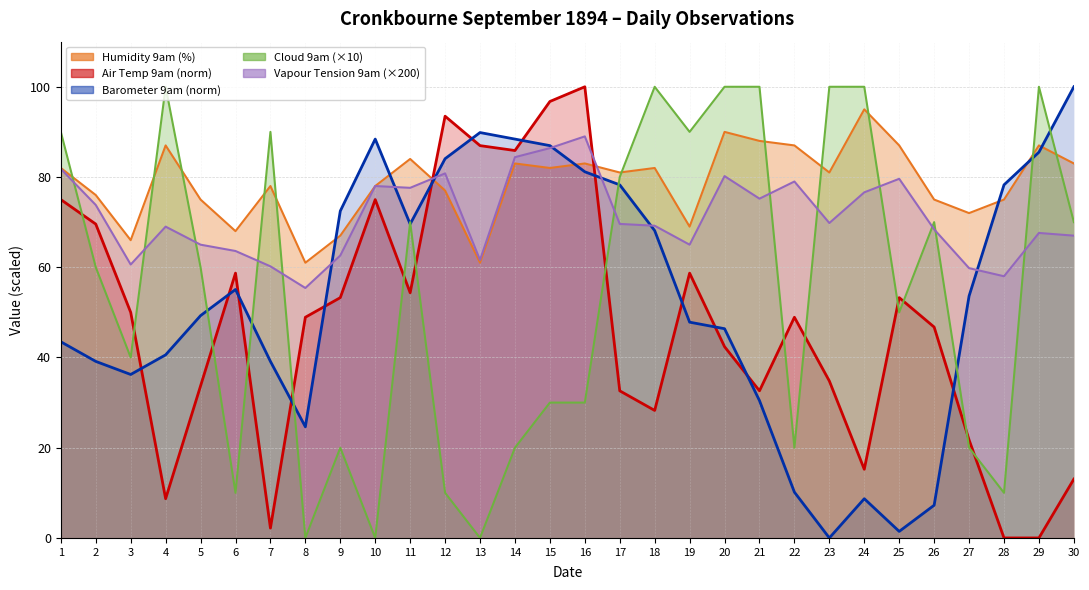

True or false: Barometer 9am has more than 2 points higher than both neighbors.

True